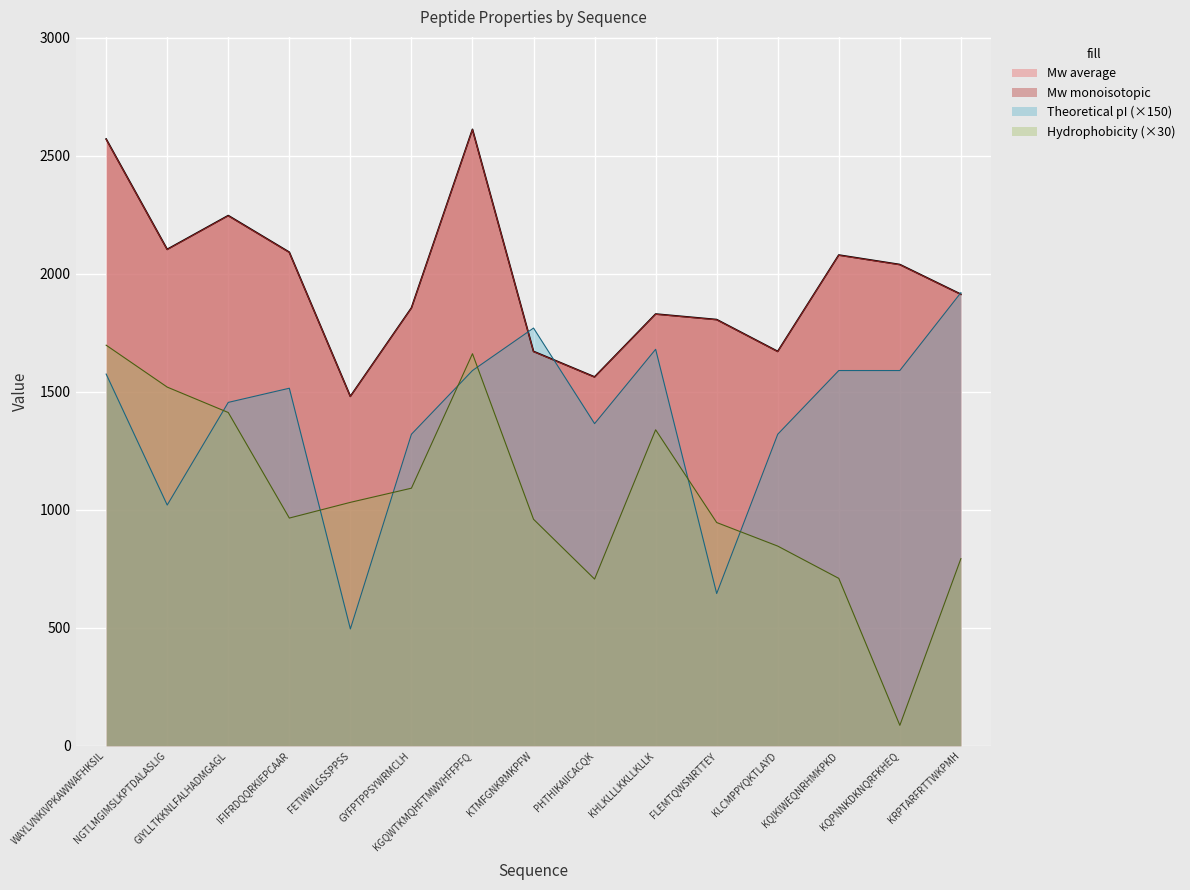

The Hydrophobicity series shows 529.7 at FETWWLGSSPPSS. True or false?

False